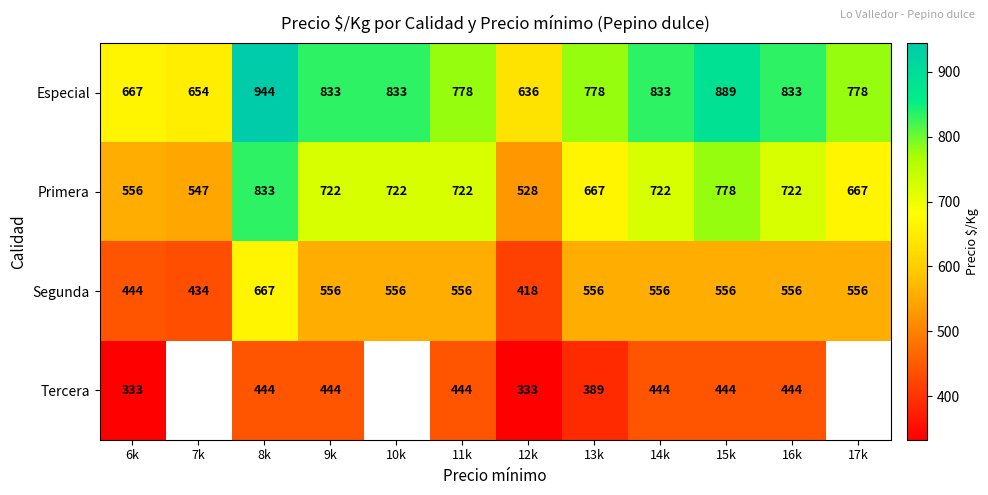

Which has a higher value, 8k or 14k?

8k